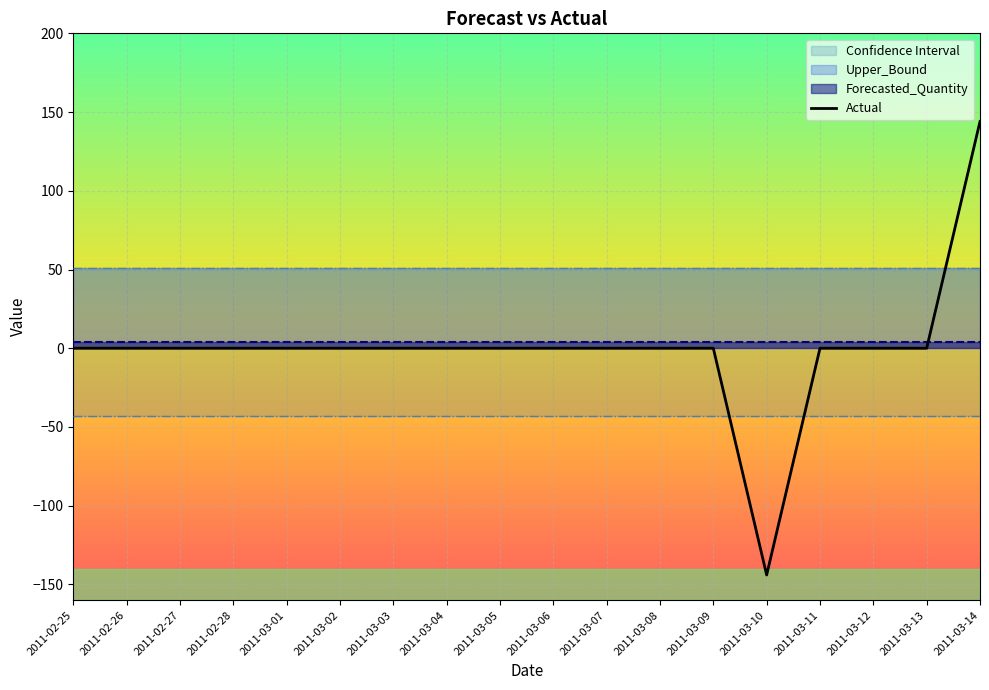

Rank the categories by Lower_Bound value from highest to lowest.

2011-02-25, 2011-02-26, 2011-02-27, 2011-02-28, 2011-03-01, 2011-03-02, 2011-03-03, 2011-03-04, 2011-03-05, 2011-03-06, 2011-03-07, 2011-03-08, 2011-03-09, 2011-03-10, 2011-03-11, 2011-03-12, 2011-03-13, 2011-03-14